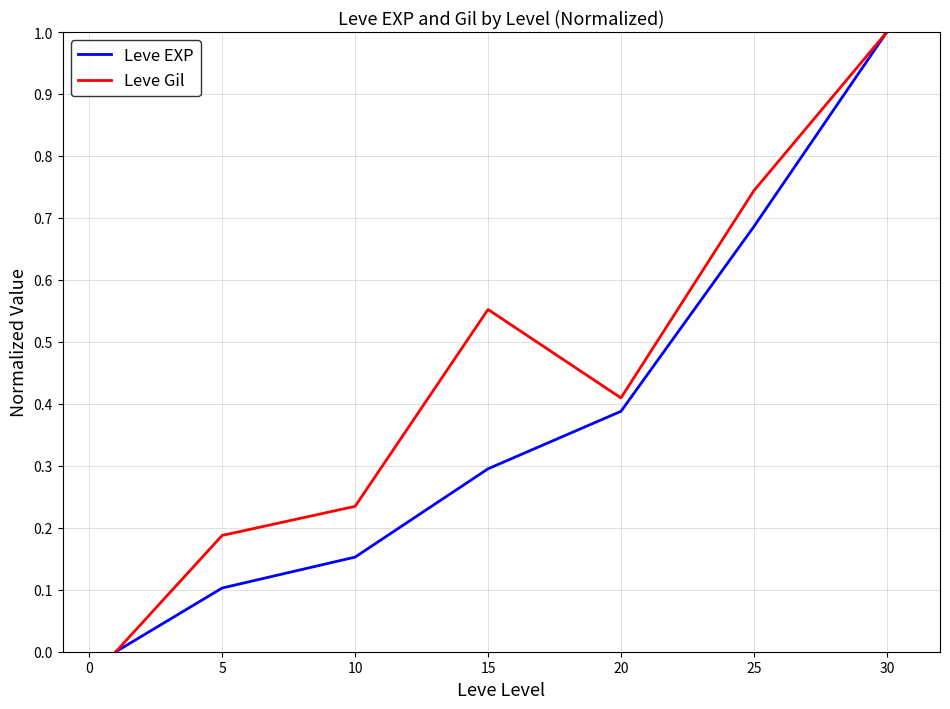

Rank the series by their average value, from lowest to highest.

Leve EXP, Leve Gil